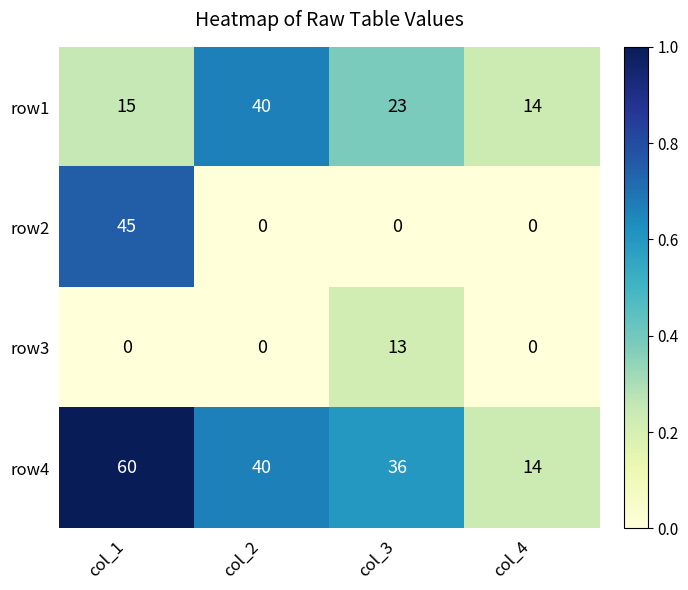

Where is row1 nearest to the value 27?

col_3